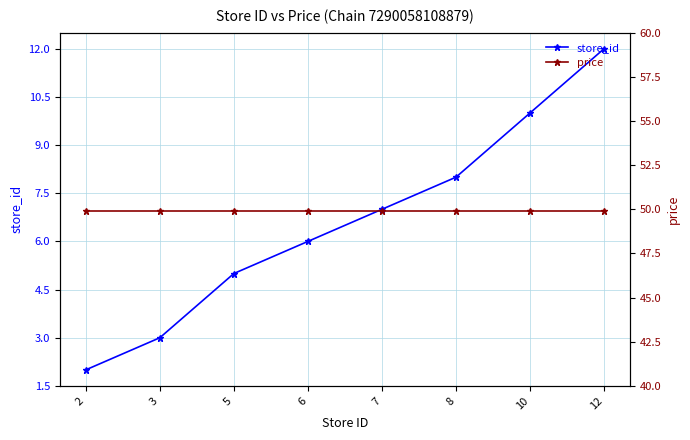

Which series has the largest range (max minus min)?

store_id